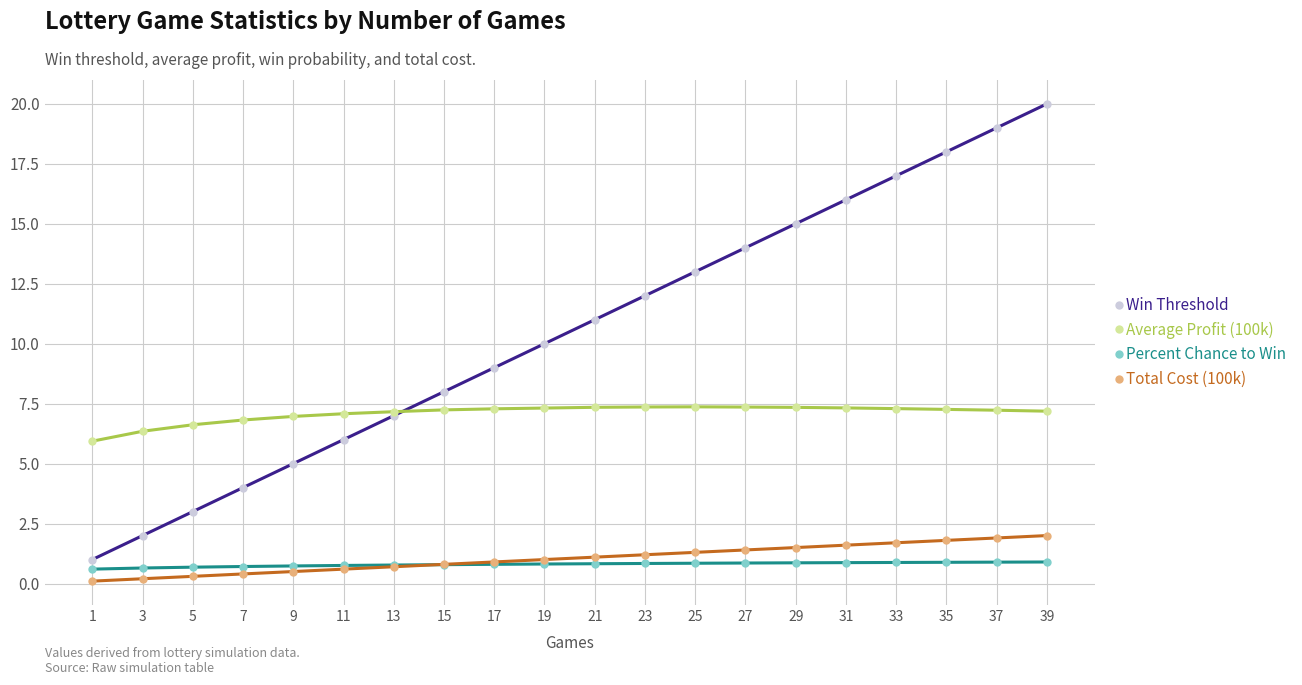

True or false: Win Threshold has more than 0 interior local peaks.

False